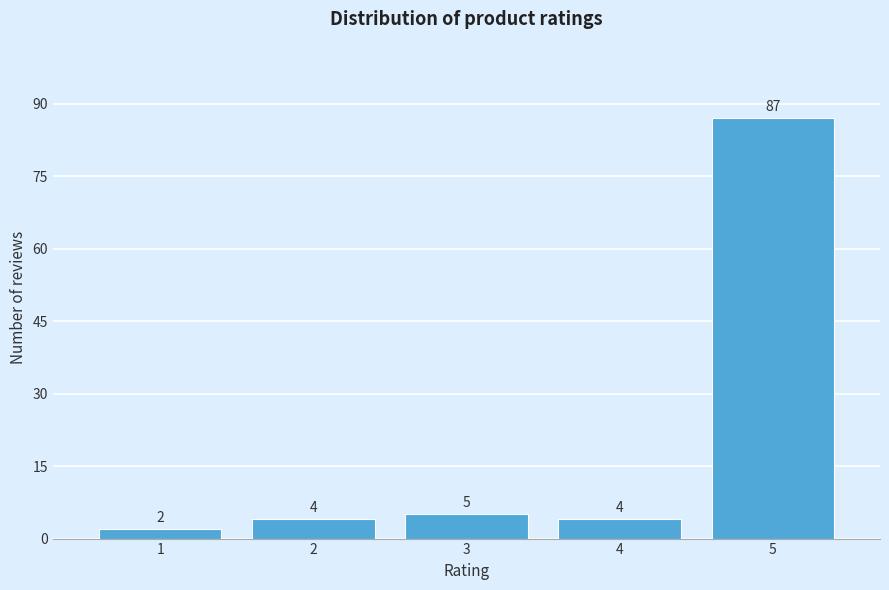

Reading left to right, list all the values displayed in this chart.

1=2	2=4	3=5	4=4	5=87